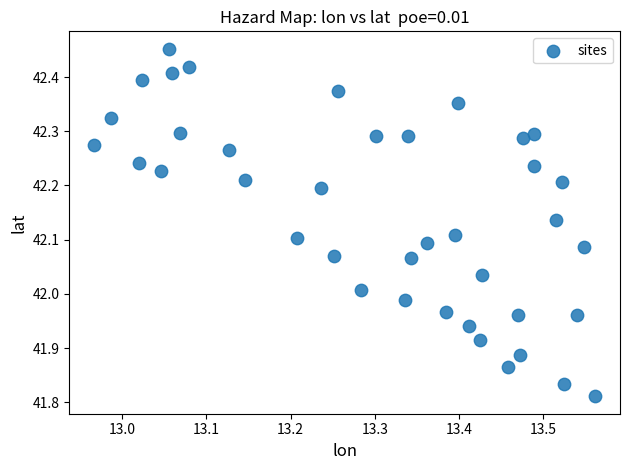

What is the range of Y values (max minus min)?

0.6